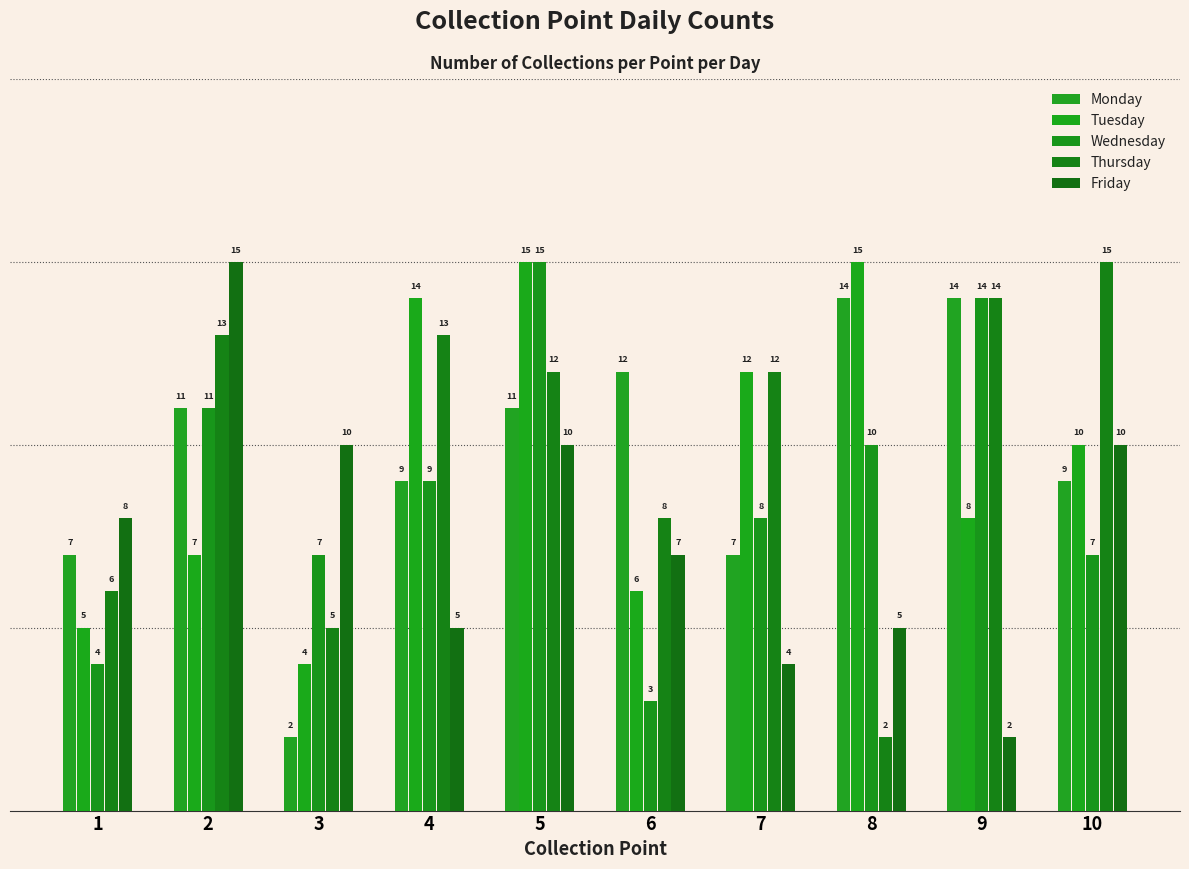

How many data points does each series have?

10